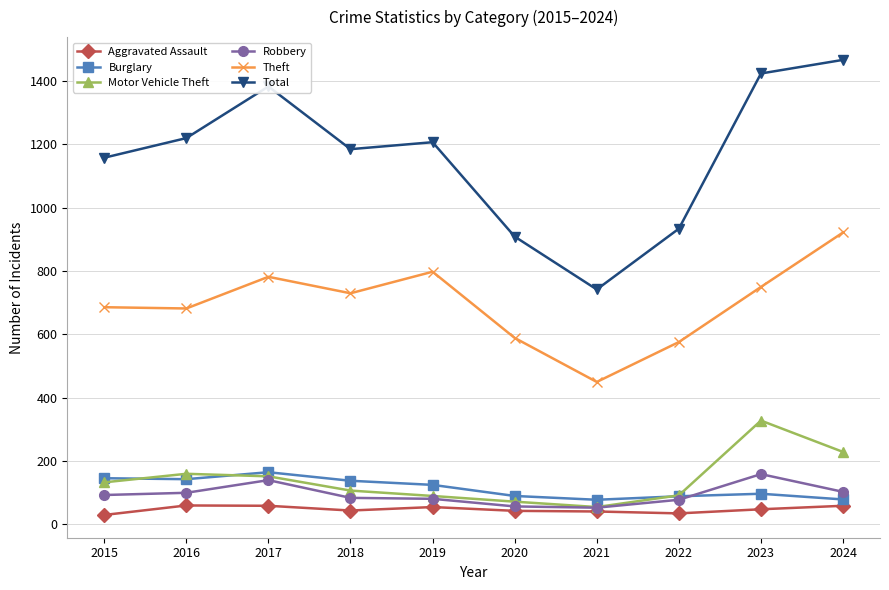

What is the value of the Total point at the 7th from the left?

742